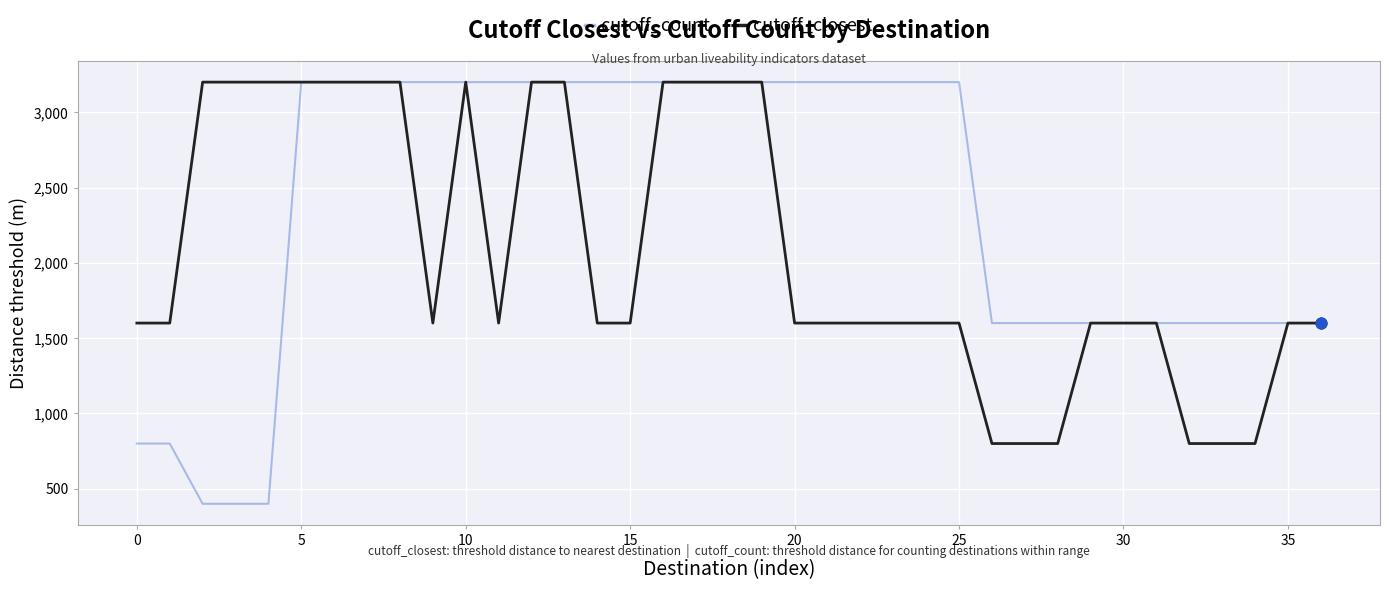

Which series has the largest range (max minus min)?

cutoff_count